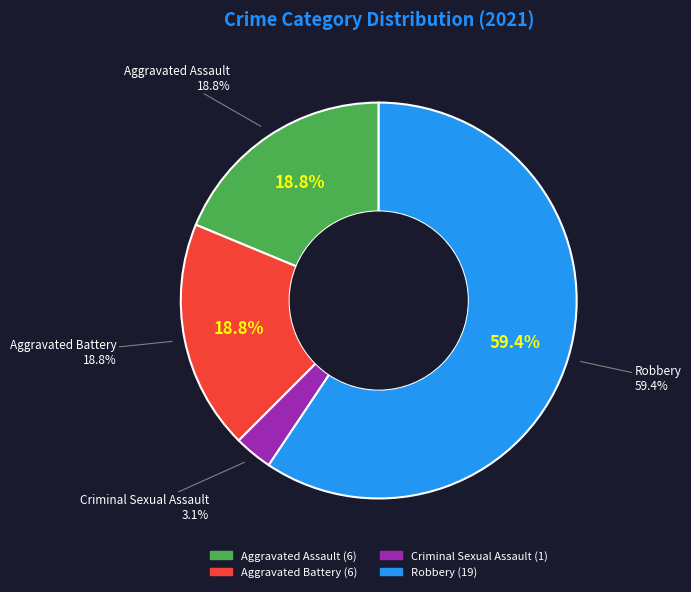

Between Aggravated Battery and Robbery, which is larger?

Robbery